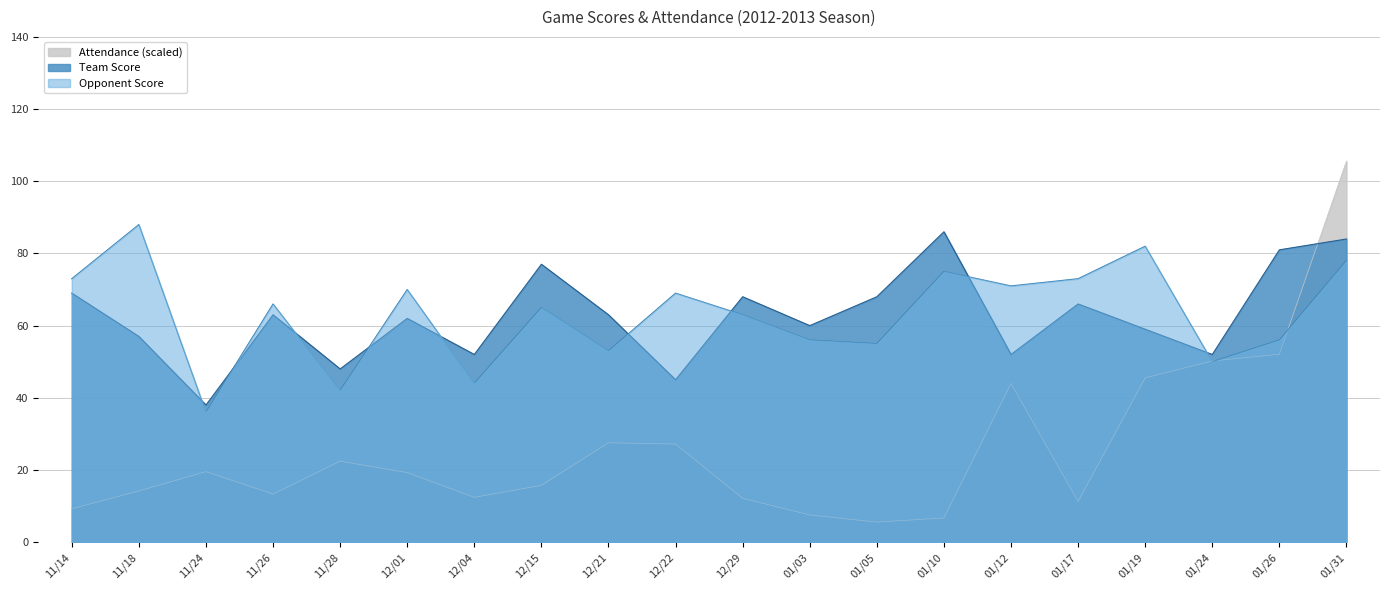

How many lines are shown in the chart?

3